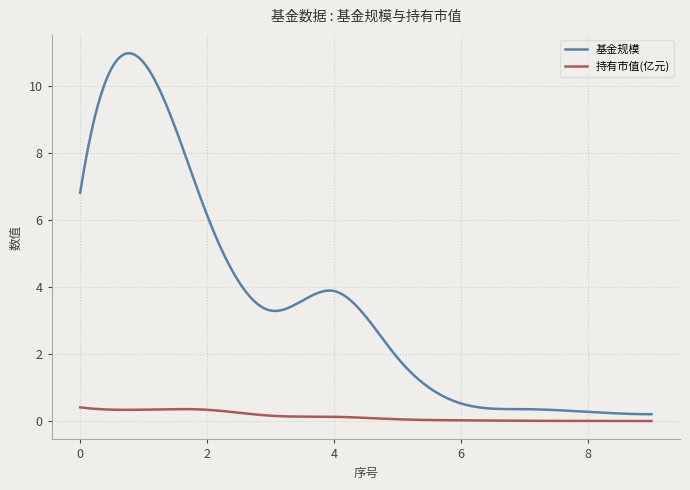

List the series in order of their overall mean, lowest first.

持有市值(亿元), 基金规模